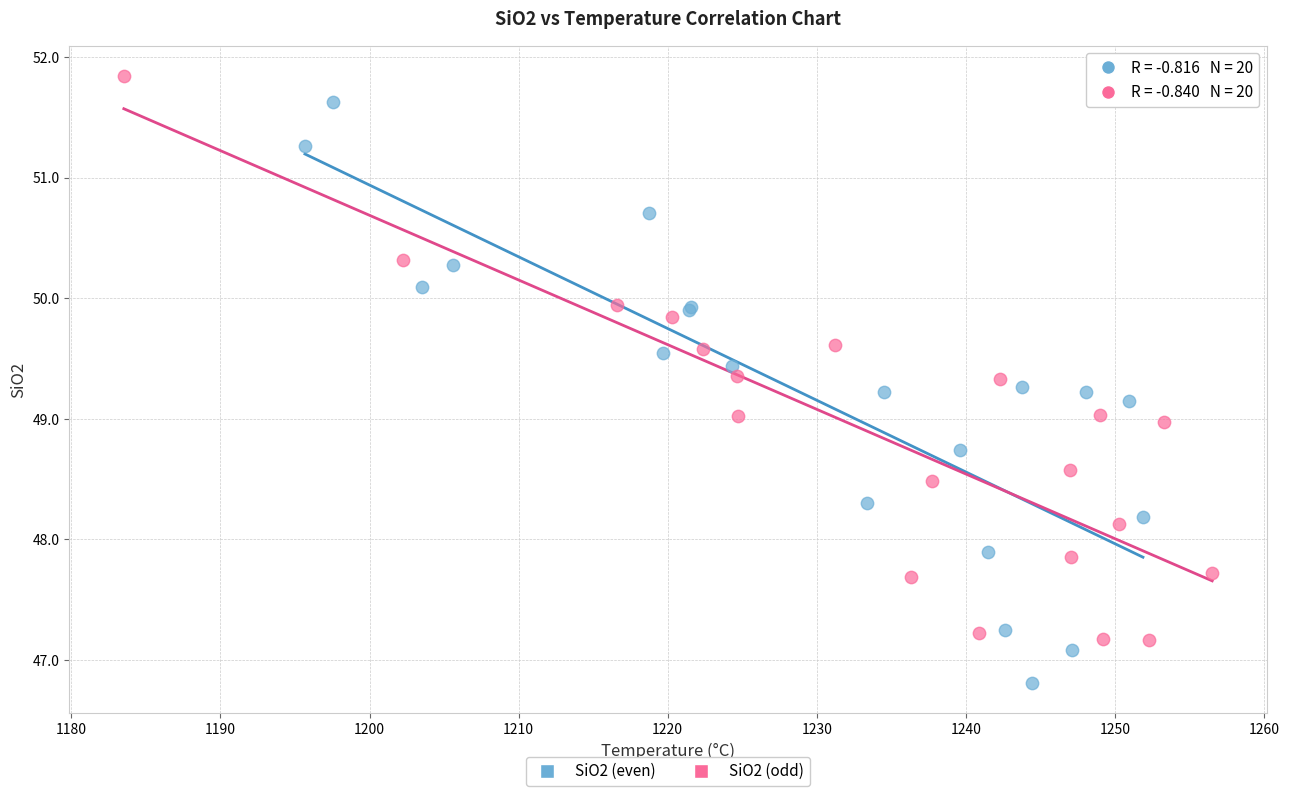

Which series reaches the minimum Y coordinate?

SiO2 (even)